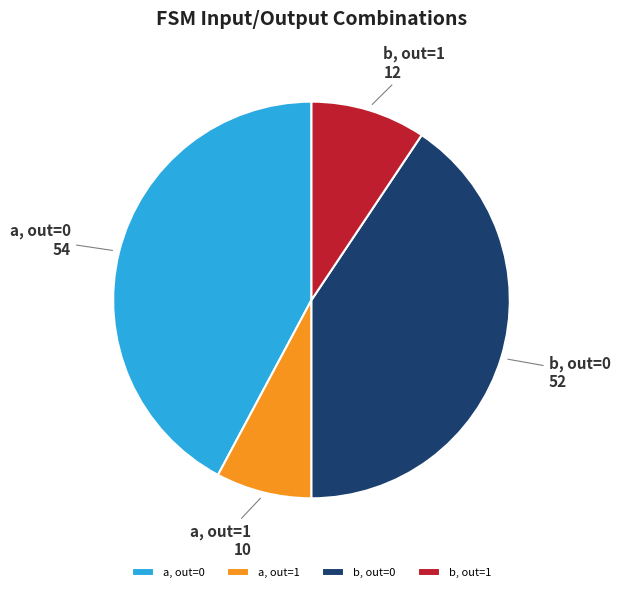

Do b, out=1 and a, out=1 together represent more than half of the pie?

No